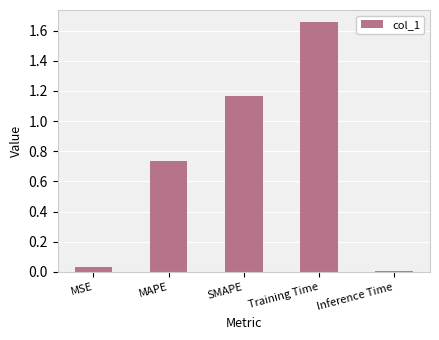

What position from the left is Training Time?

4